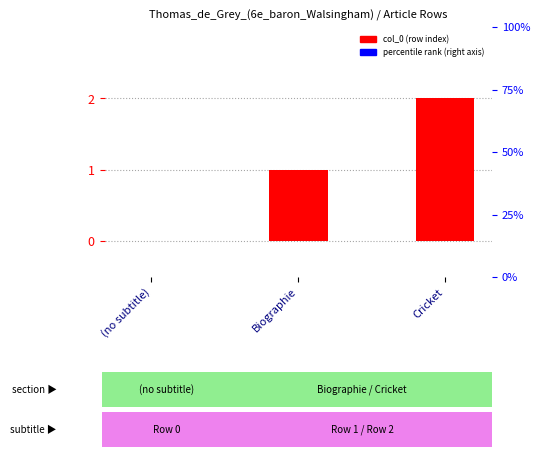

Reading left to right, extract all data points from this chart.

(no subtitle)=0	Biographie=1	Cricket=2